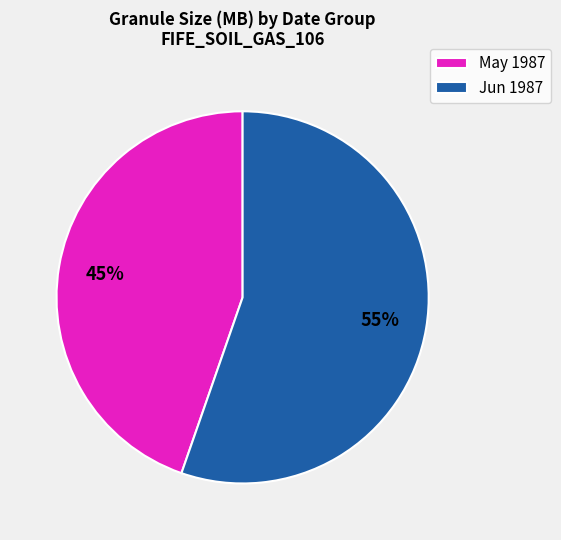

Is there any slice that represents more than half of the pie?

Yes